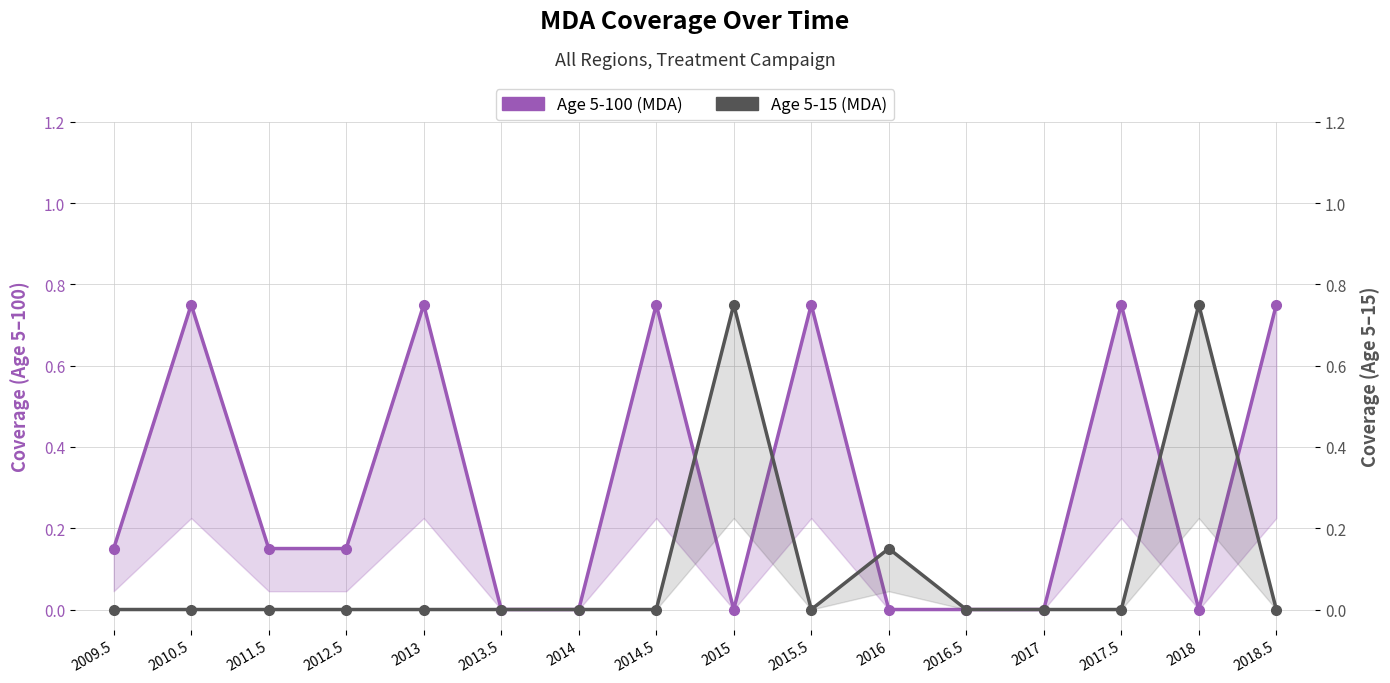

Which category has the highest value in the Age 5-100 (MDA) series?

2010.5